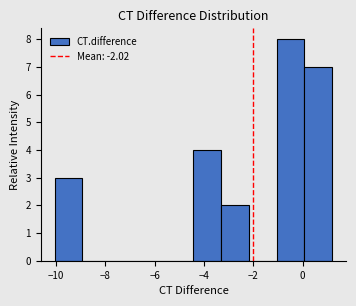

Reading left to right, list every bar in this chart as the range it spans on the x-axis followed by its height. Neither the bar edges nor the heights are printed on the chart, so give them approximately, as read against the axes.

-10.0 to -9.0: 3
-9.0 to -7.8: 0
-7.8 to -6.6: 0
-6.6 to -5.6: 0
-5.6 to -4.4: 0
-4.4 to -3.4: 4
-3.4 to -2.2: 2
-2.2 to -1.0: 0
-1.0 to 0.0: 8
0.0 to 1.2: 7